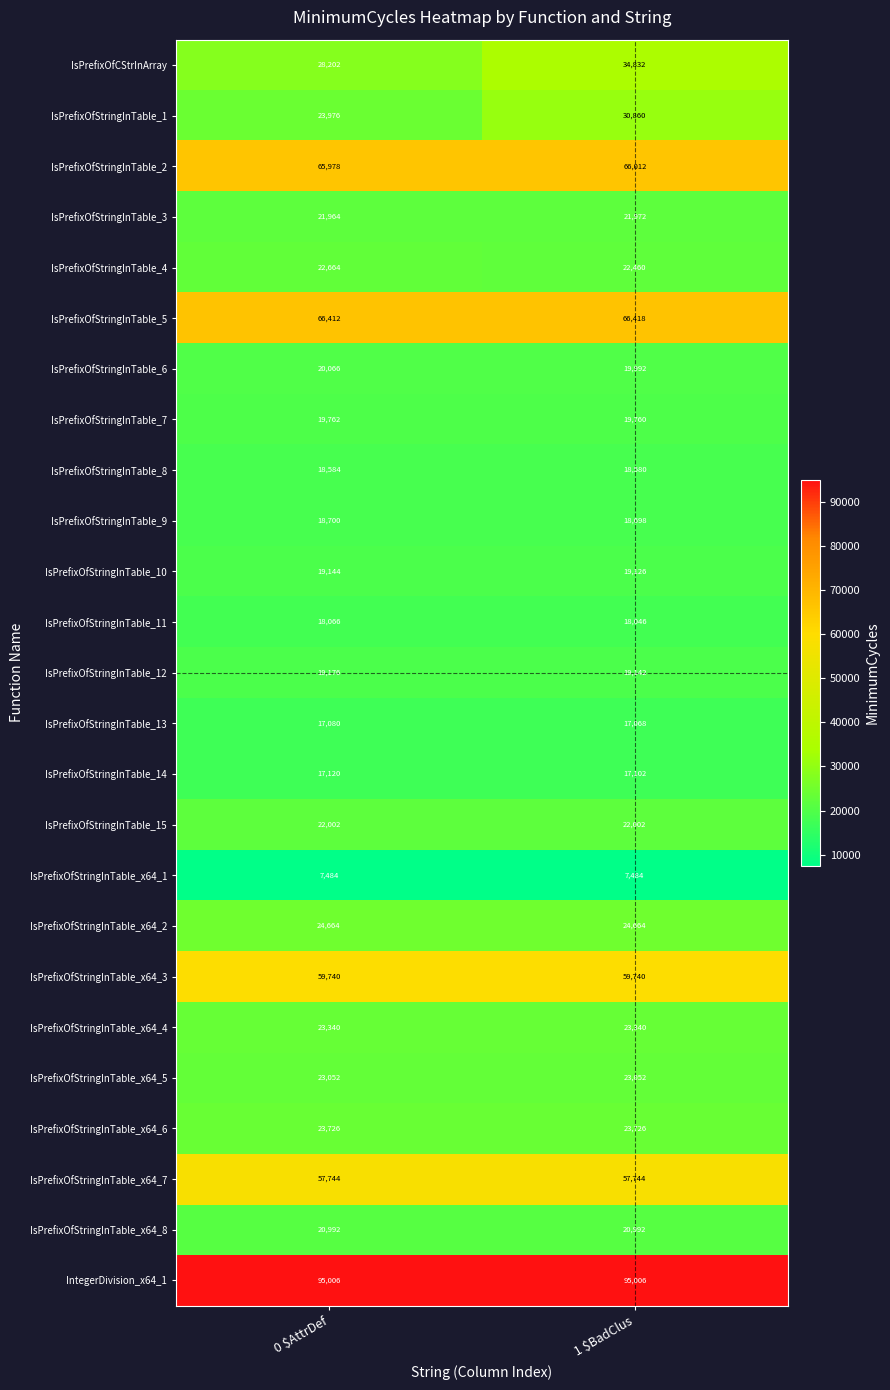

What is the difference between the maximum and minimum values in the IsPrefixOfCStrInArray series?

6630